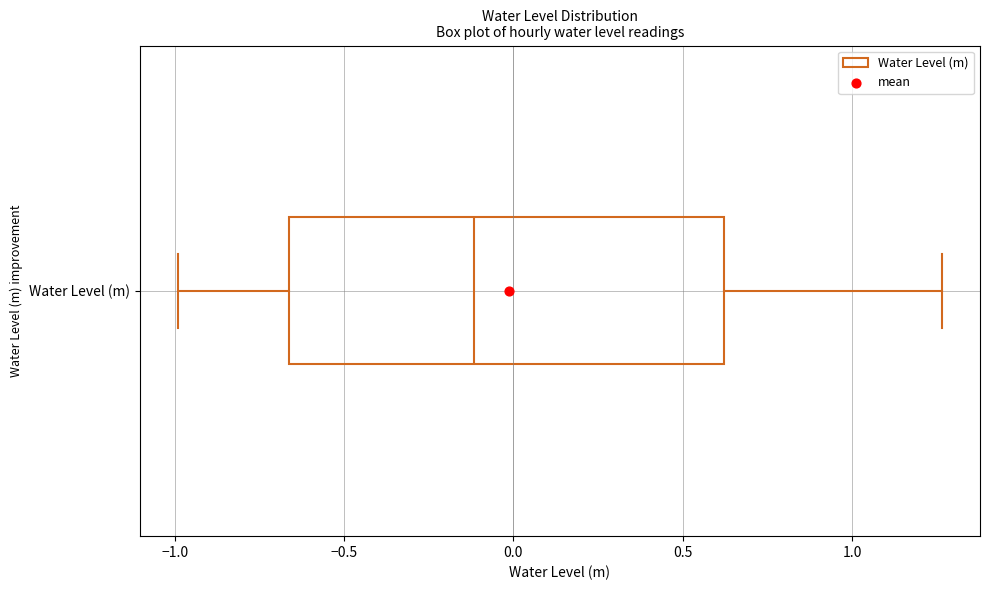

Where does the median line of the box for Water Level (m) sit on the x-axis? The values are not printed on the chart, so give them approximately, as read against the axis.

-0.10